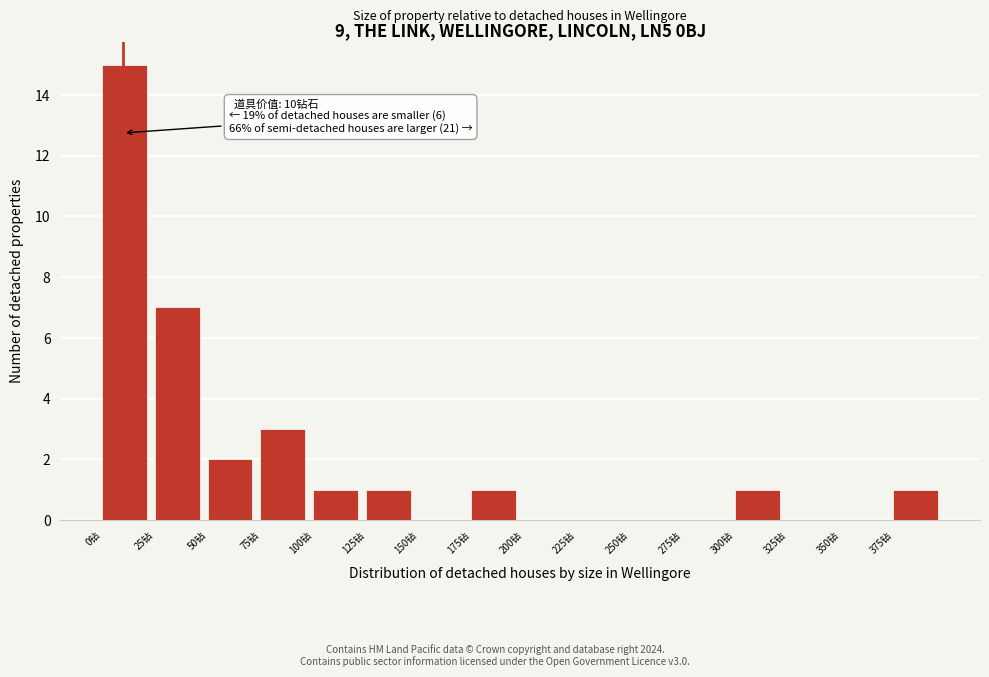

Which range on the x-axis has the tallest bar?

0 to 25